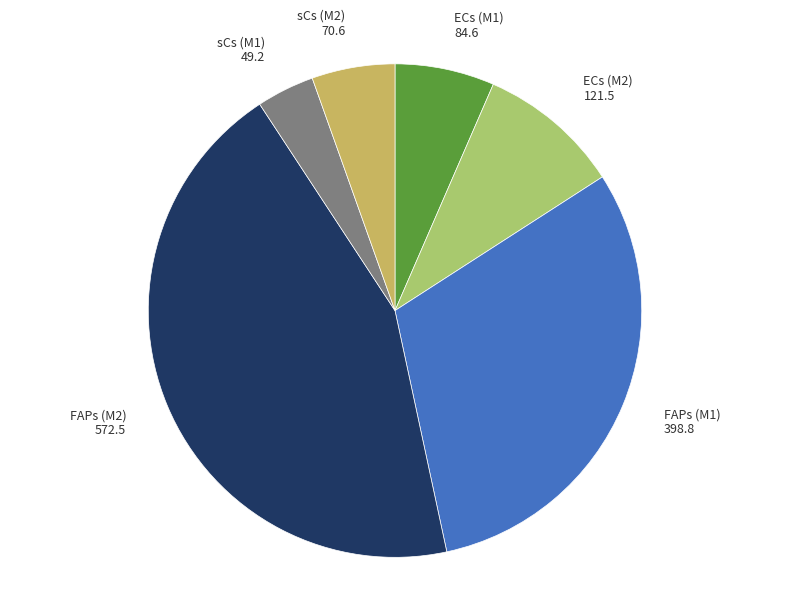

Is there a majority slice in this chart?

No